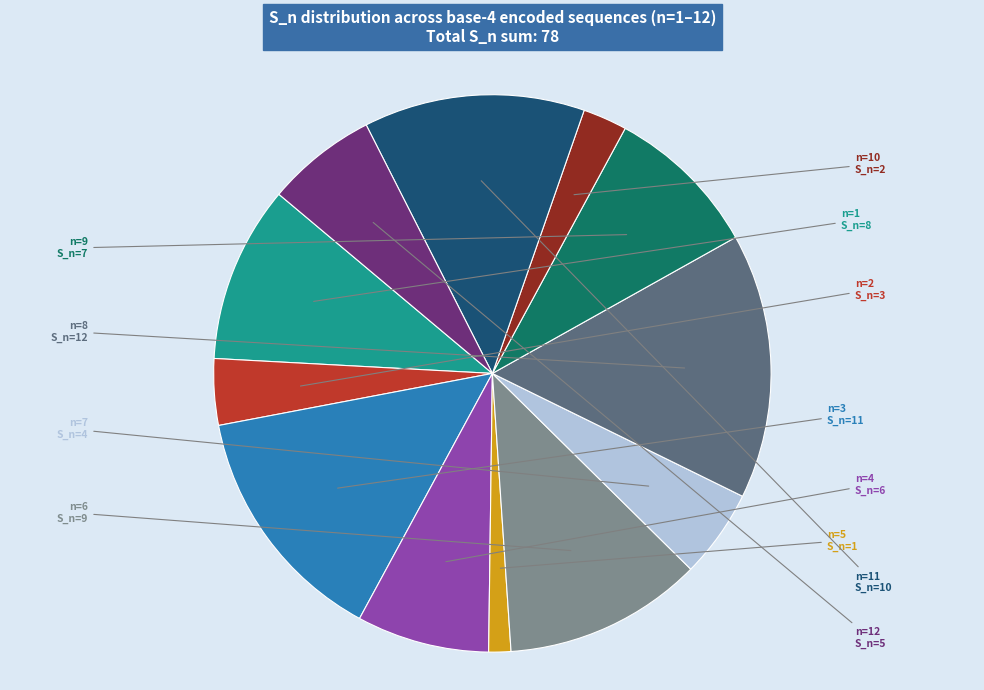

Is there any slice that represents more than half of the pie?

No